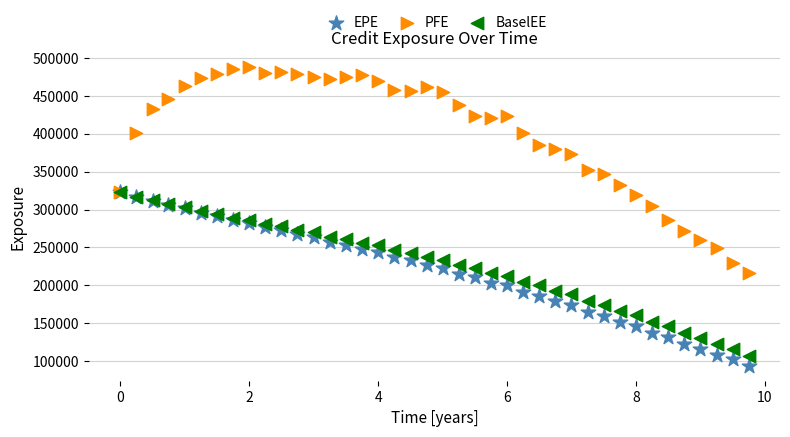

Which series contains the lowest Y value?

EPE